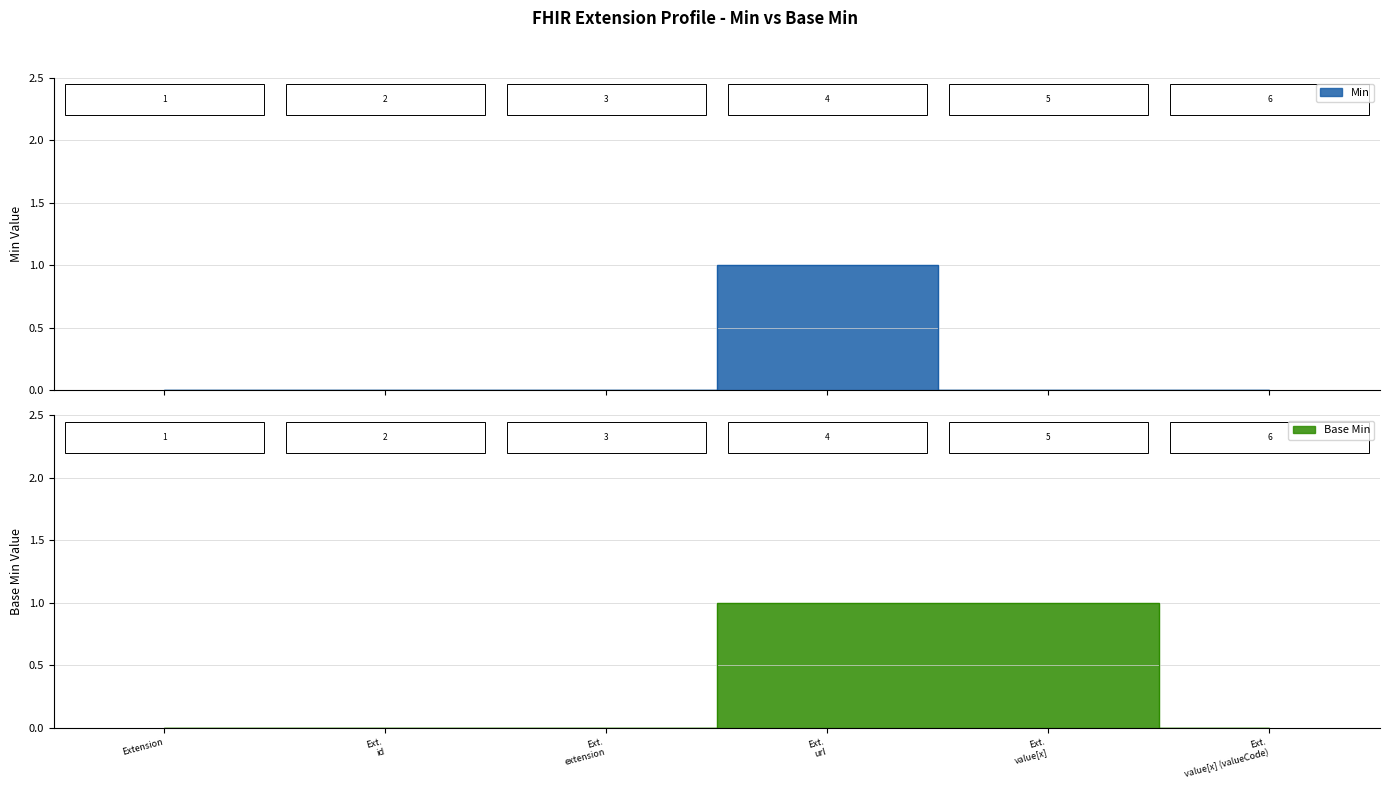

At which category does the chart reach its peak across all series?

Ext. url